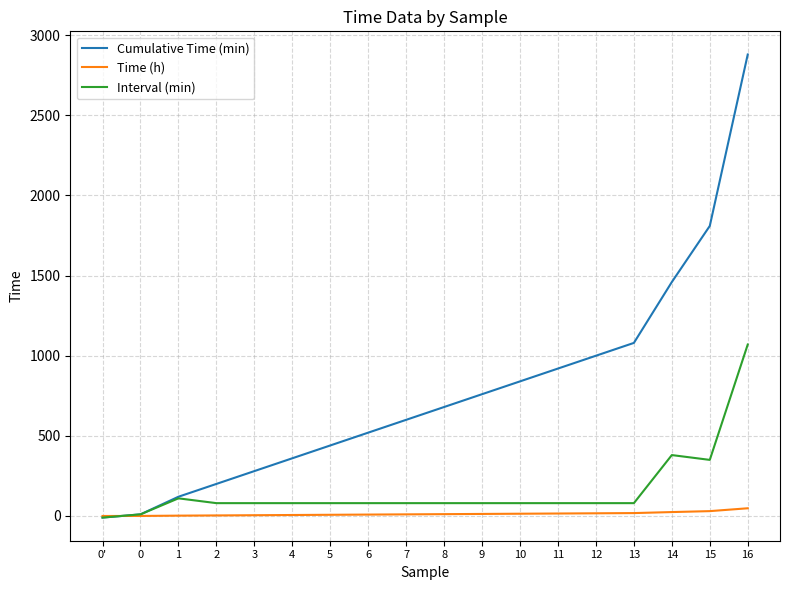

Which series has the largest total across all categories?

Cumulative Time (min)